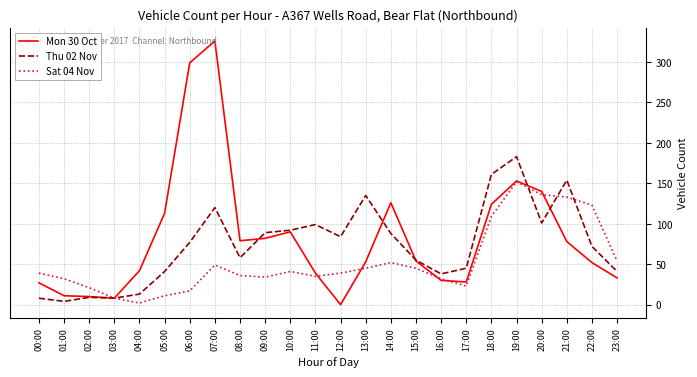

What position from the left is 05:00?

6